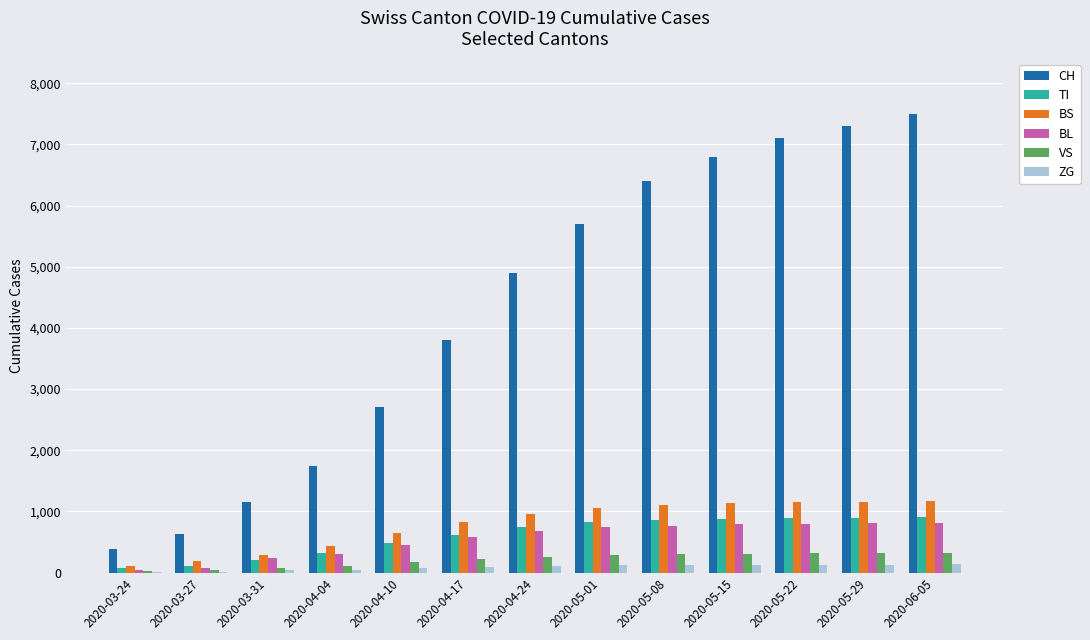

What is the difference between the BL values at 2020-05-22 and 2020-04-10?

350